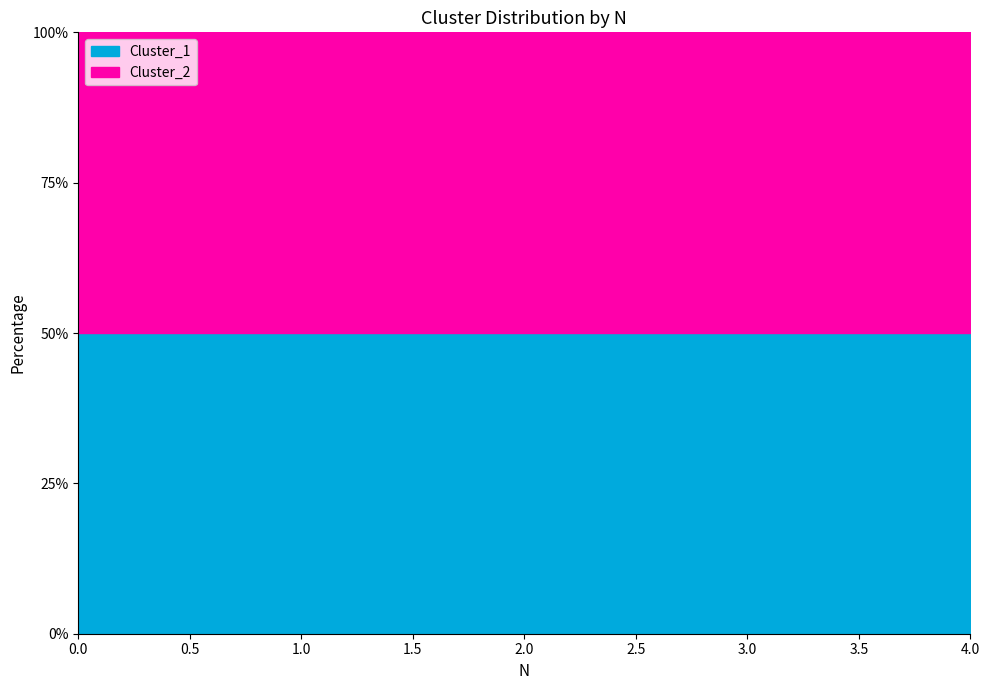

Is it true that Cluster_1 equals 1 at 3?

False